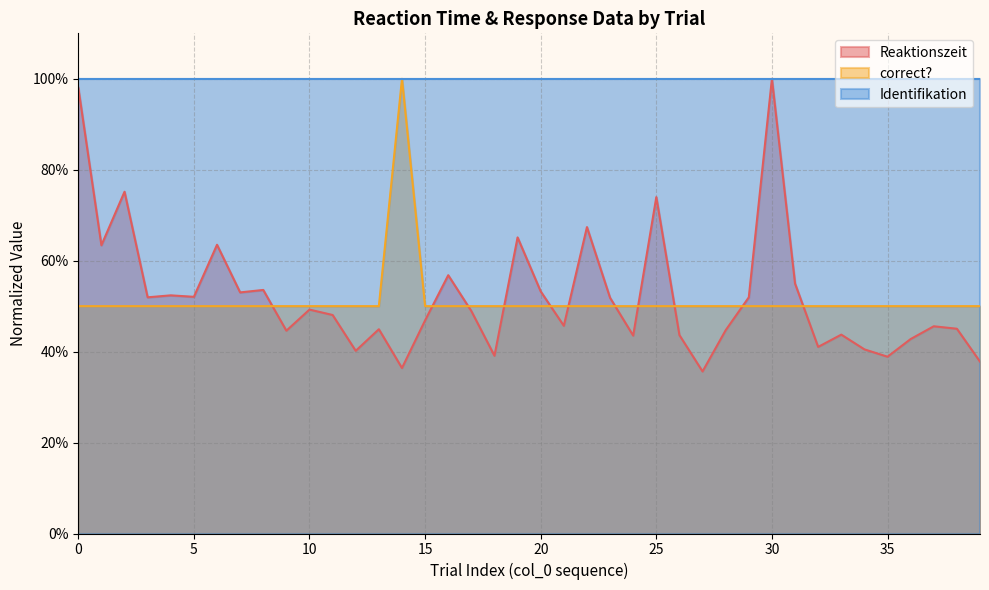

What is the average value of the Reaktionszeit series?

0.5